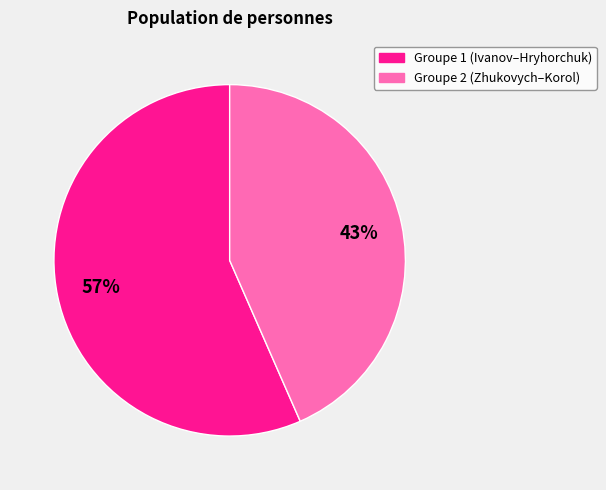

Is there any slice that represents more than half of the pie?

Yes